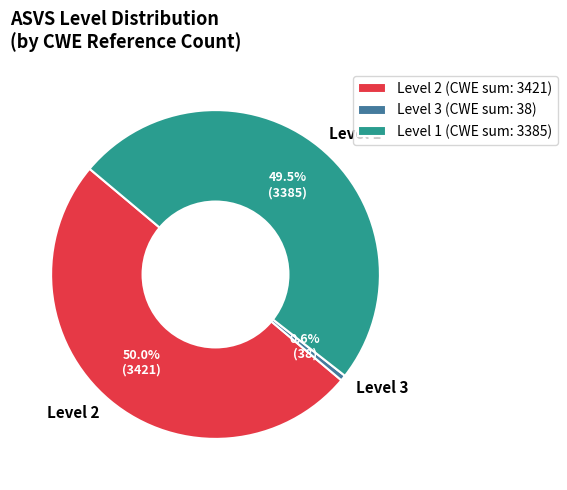

What is the total percentage of Level 3 and Level 1?

50.0%